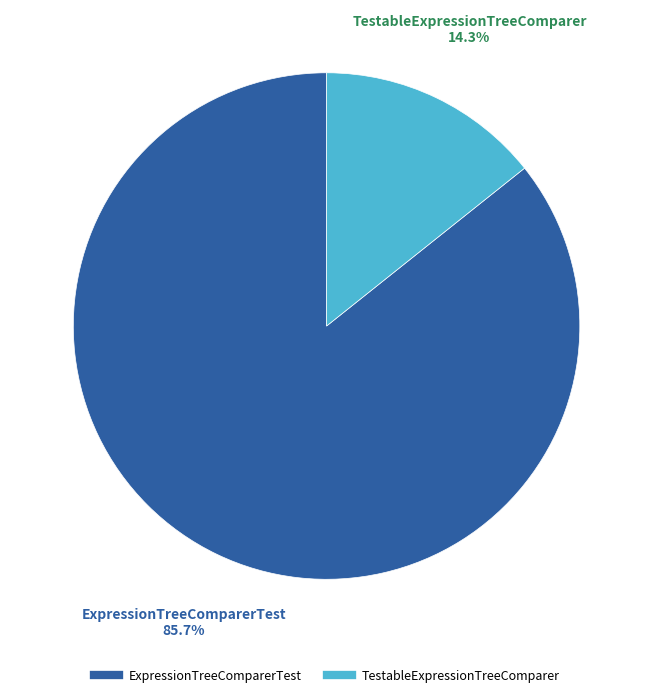

To the nearest percent, what is the difference between the ExpressionTreeComparerTest and TestableExpressionTreeComparer slice percentages?

71%